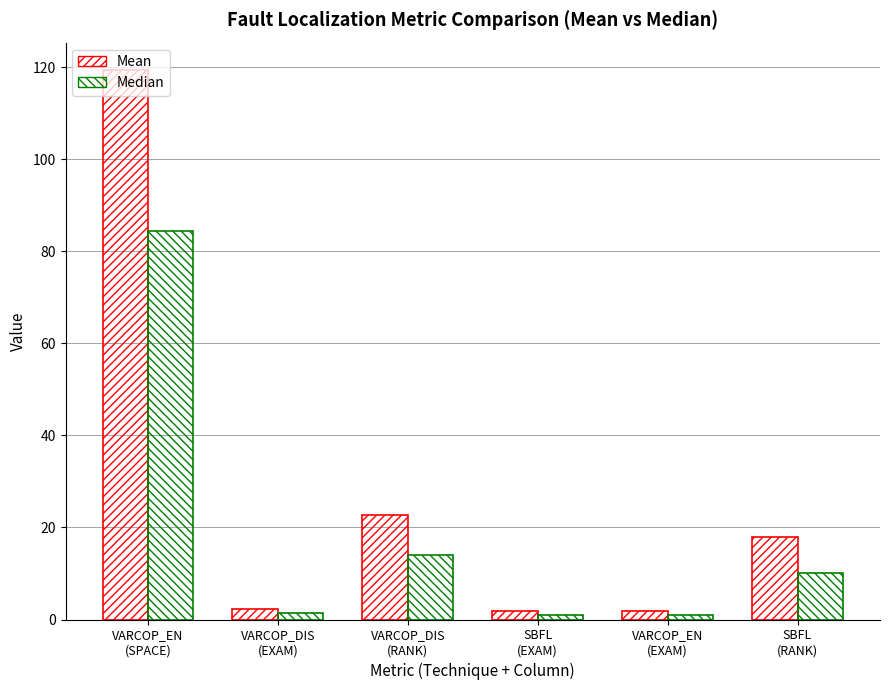

Rank the series by their average value, from highest to lowest.

Mean, Median